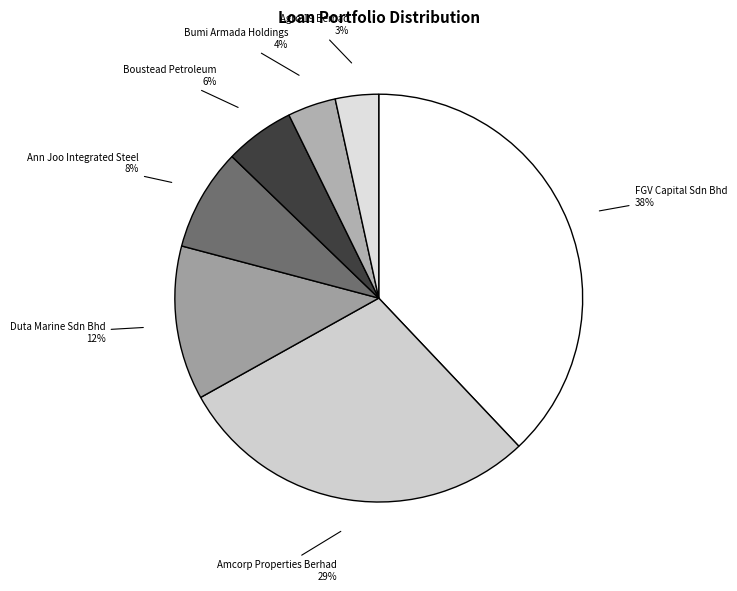

To the nearest percent, what is the difference between the largest and smallest slice percentages?

35%